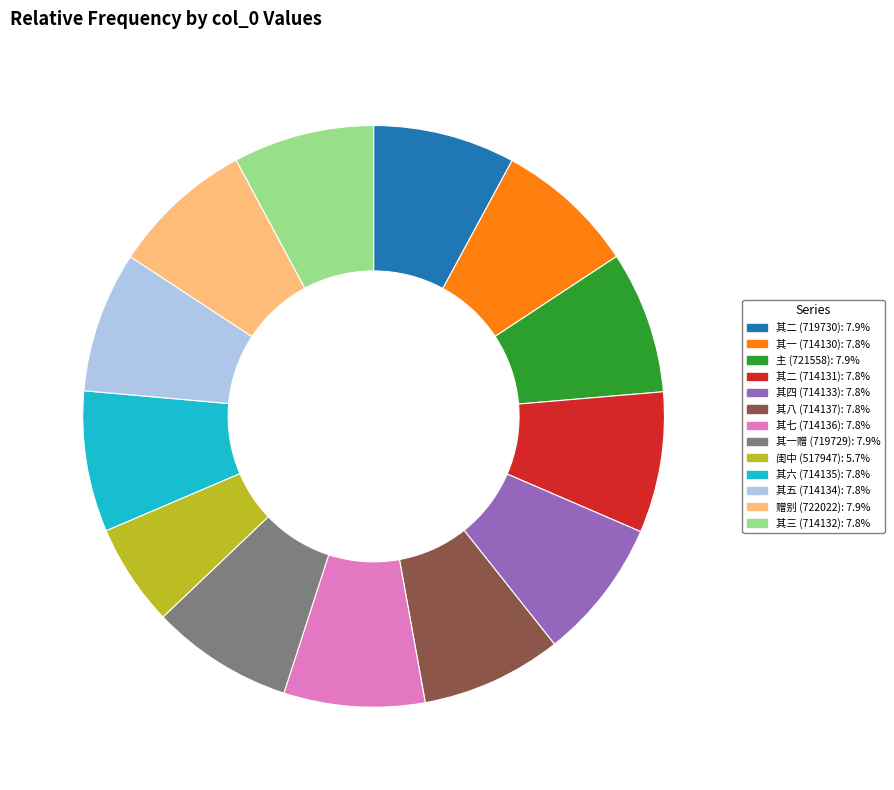

Does any single category account for the majority?

No